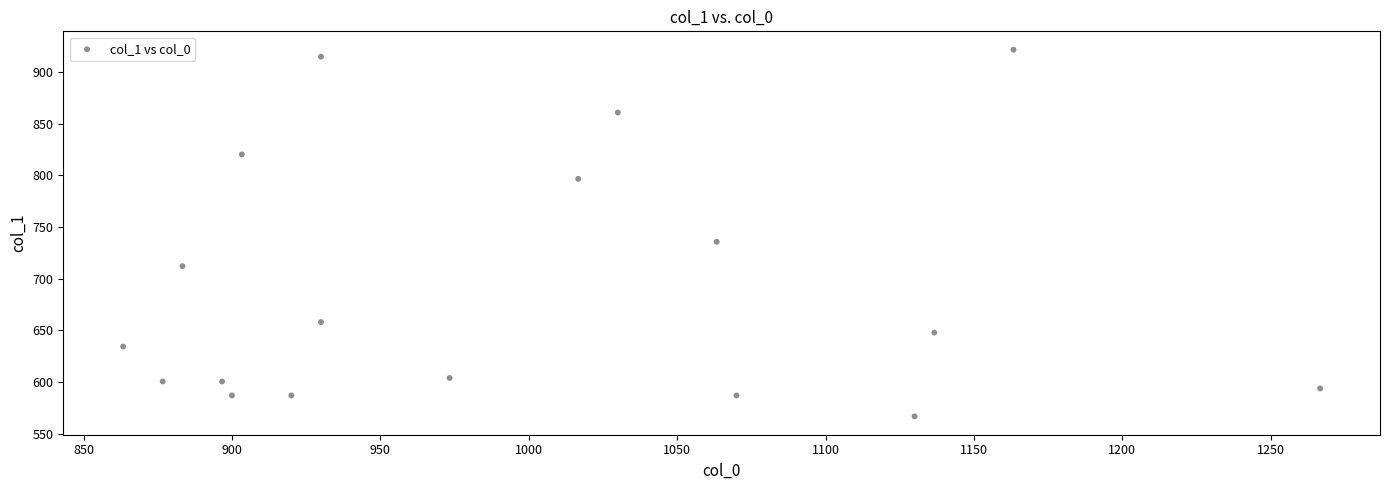

What Y value in the scatter plot is closest to 744?

735.8